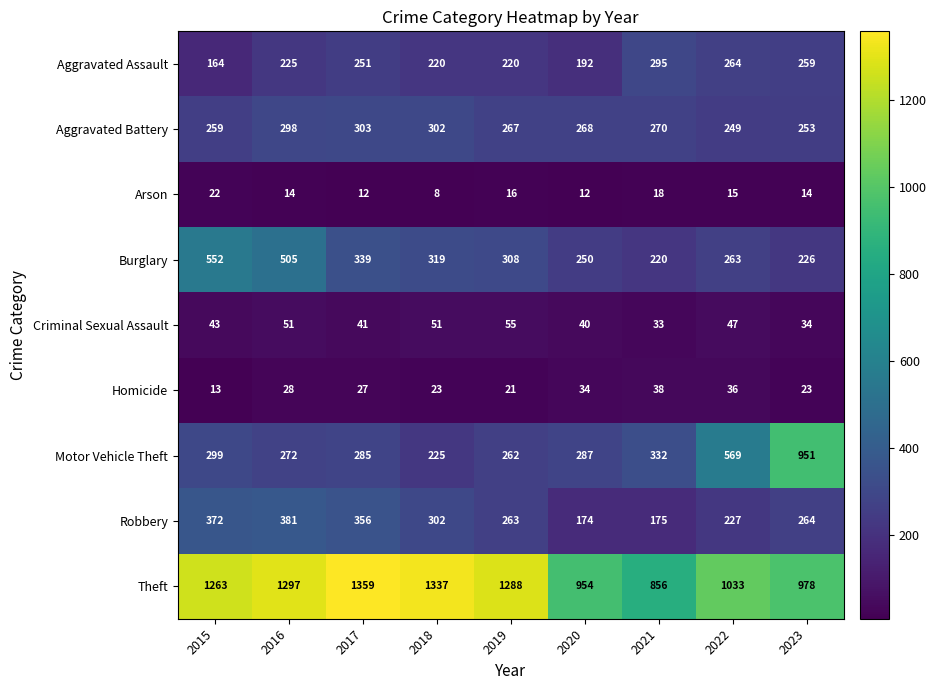

Which series changed the most between 2016 and 2021?

Theft